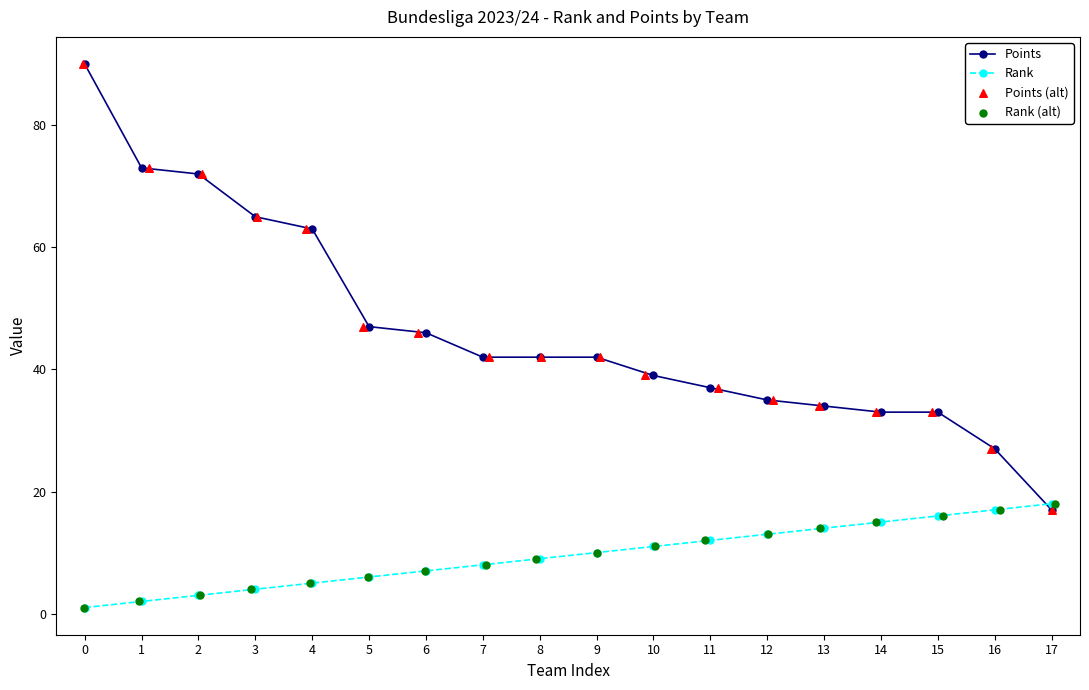

Which series contains the highest Y value?

Points